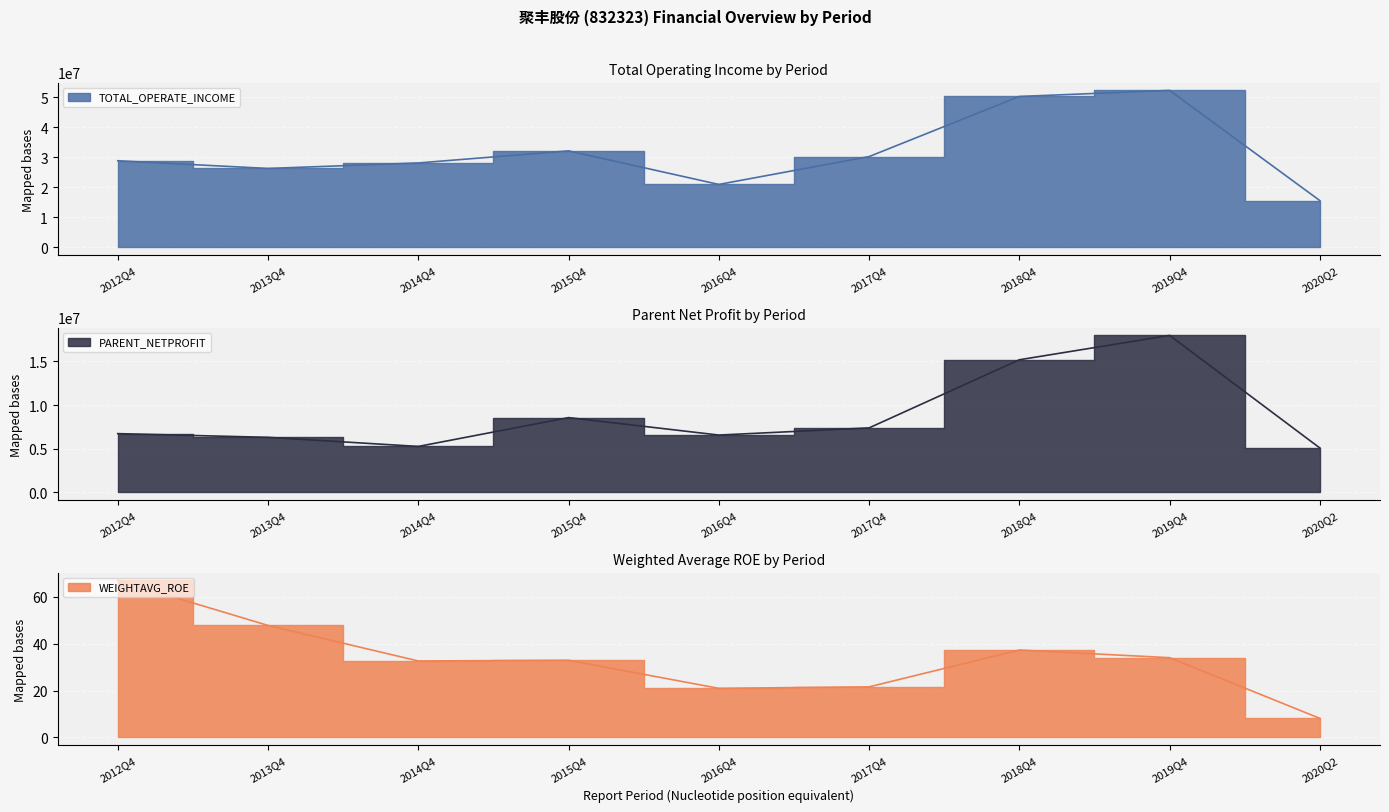

Reading right to left, extract all data points from this chart.

TOTAL_OPERATE_INCOME: 2020Q2=15569811.0	2019Q4=52242141.4	2018Q4=50226727.1	2017Q4=30224721.1	2016Q4=20958285.1	2015Q4=32123821.6	2014Q4=28106000.9	2013Q4=26274187.1	2012Q4=28834152.4
PARENT_NETPROFIT: 2020Q2=5082592.1	2019Q4=17982486.5	2018Q4=15191385.2	2017Q4=7388235.5	2016Q4=6567732.1	2015Q4=8566476.0	2014Q4=5264886.8	2013Q4=6306991.4	2012Q4=6731326.5
WEIGHTAVG_ROE: 2020Q2=8.1	2019Q4=34.0	2018Q4=37.3	2017Q4=21.6	2016Q4=20.9	2015Q4=32.9	2014Q4=32.6	2013Q4=47.8	2012Q4=67.0